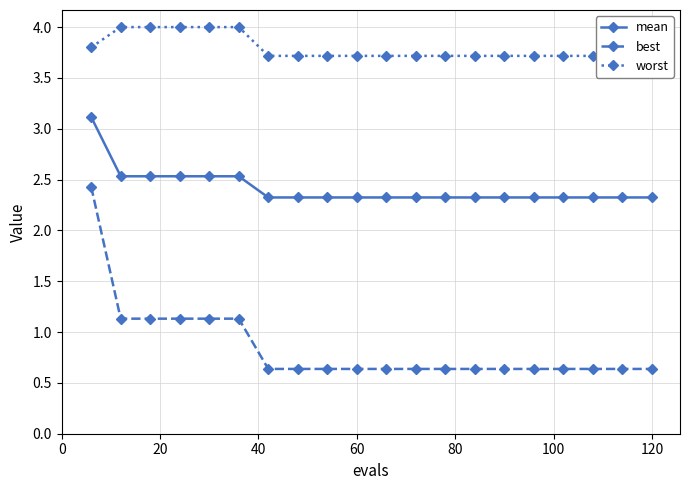

How many mean values are between 2 and 3?

19